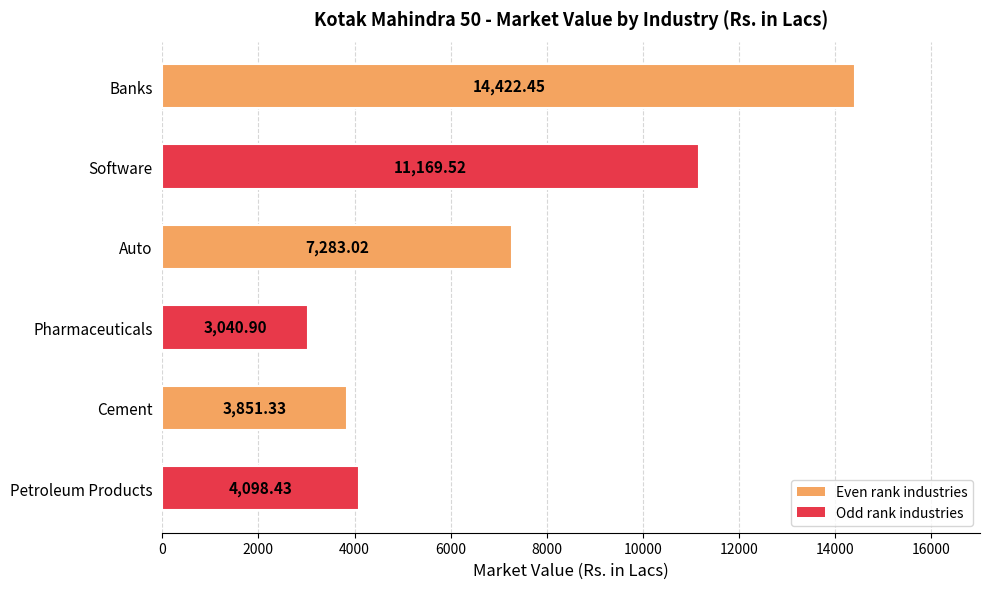

Rank the categories by value from lowest to highest.

Pharmaceuticals, Cement, Petroleum Products, Auto, Software, Banks